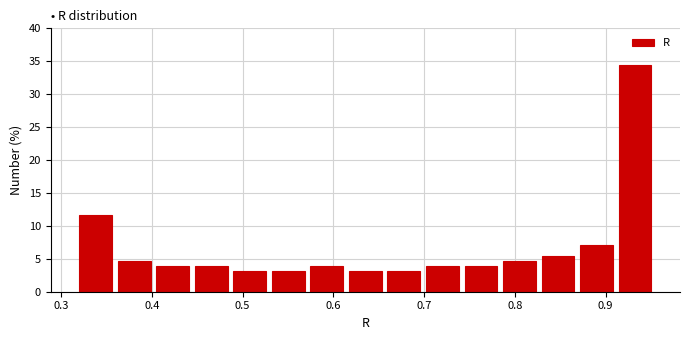

Reading left to right, transcribe this chart: for each bar, give the range it covers on the x-axis and its height. Neither the bar edges nor the heights are printed on the chart, so give them approximately, as read against the axes.

0.32 to 0.36: 11.5
0.36 to 0.40: 4.5
0.40 to 0.44: 4.0
0.44 to 0.49: 4.0
0.49 to 0.53: 3.0
0.53 to 0.57: 3.0
0.57 to 0.61: 4.0
0.61 to 0.66: 3.0
0.66 to 0.70: 3.0
0.70 to 0.74: 4.0
0.74 to 0.78: 4.0
0.78 to 0.83: 4.5
0.83 to 0.87: 5.5
0.87 to 0.91: 7.0
0.91 to 0.95: 34.5